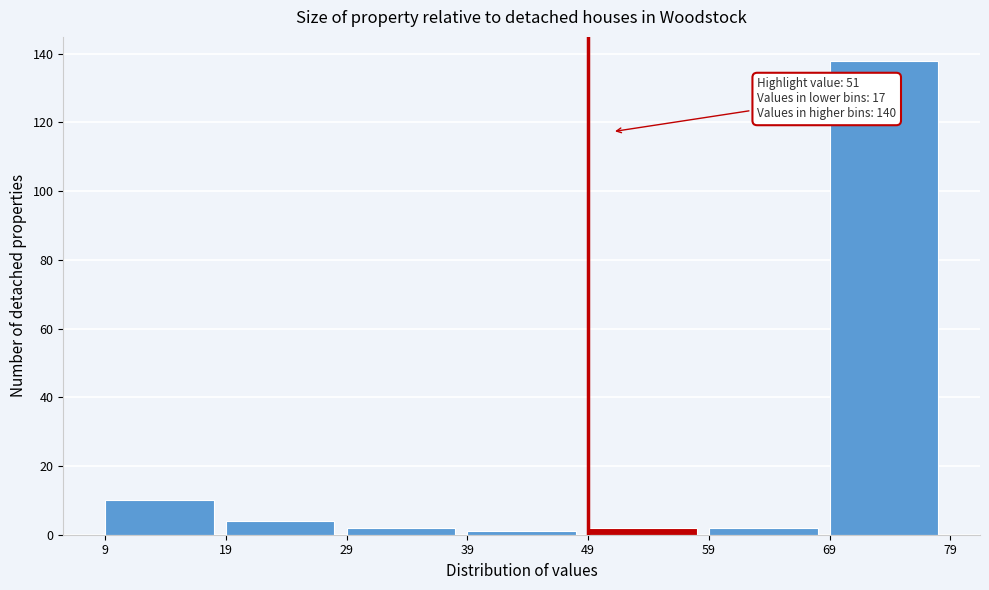

Over which range of the x-axis is the bar tallest?

69 to 79